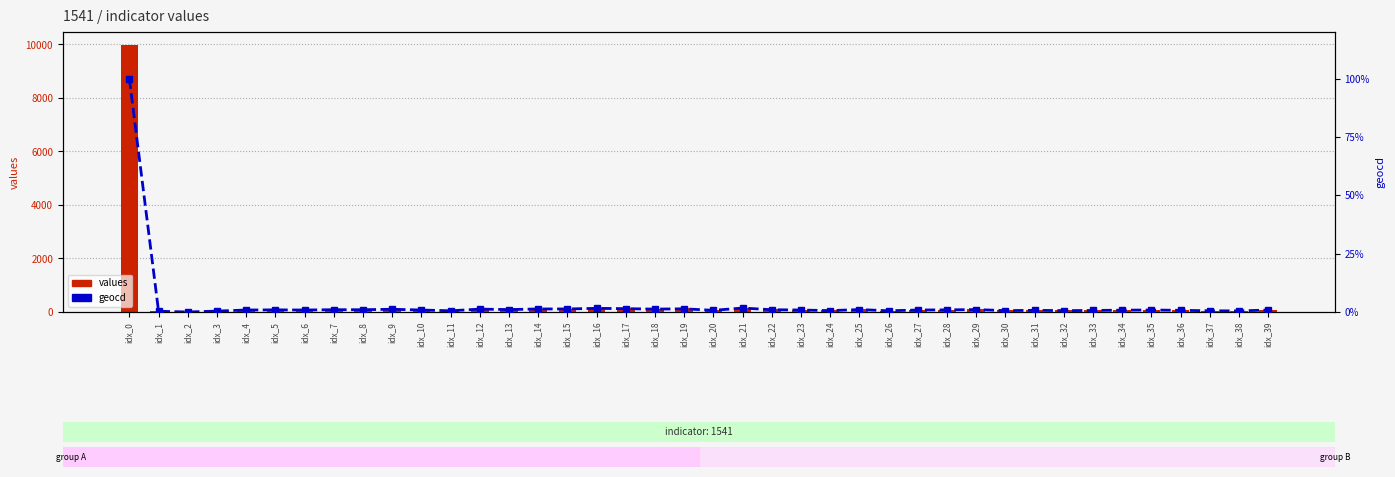

Where is values nearest to the value 4983?

idx_21